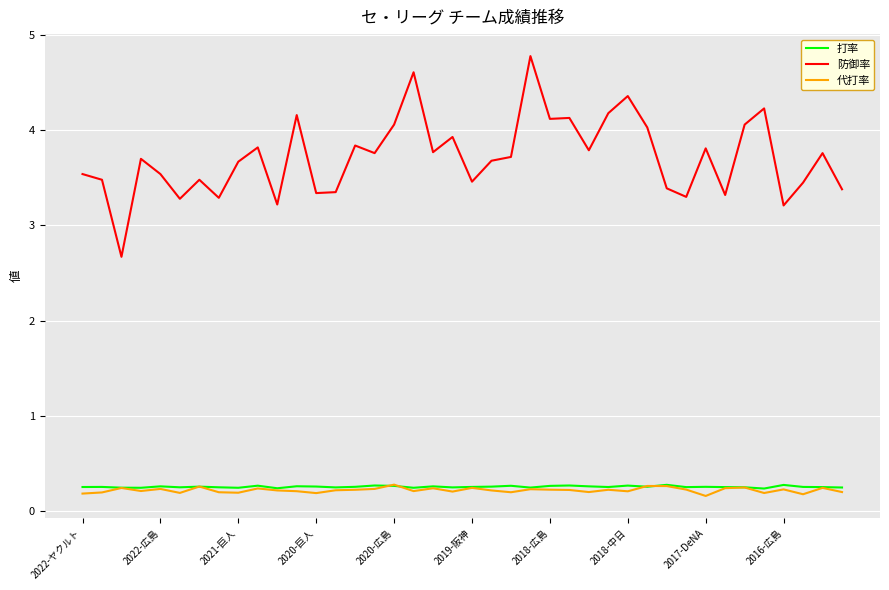

Which series has the largest total across all categories?

防御率